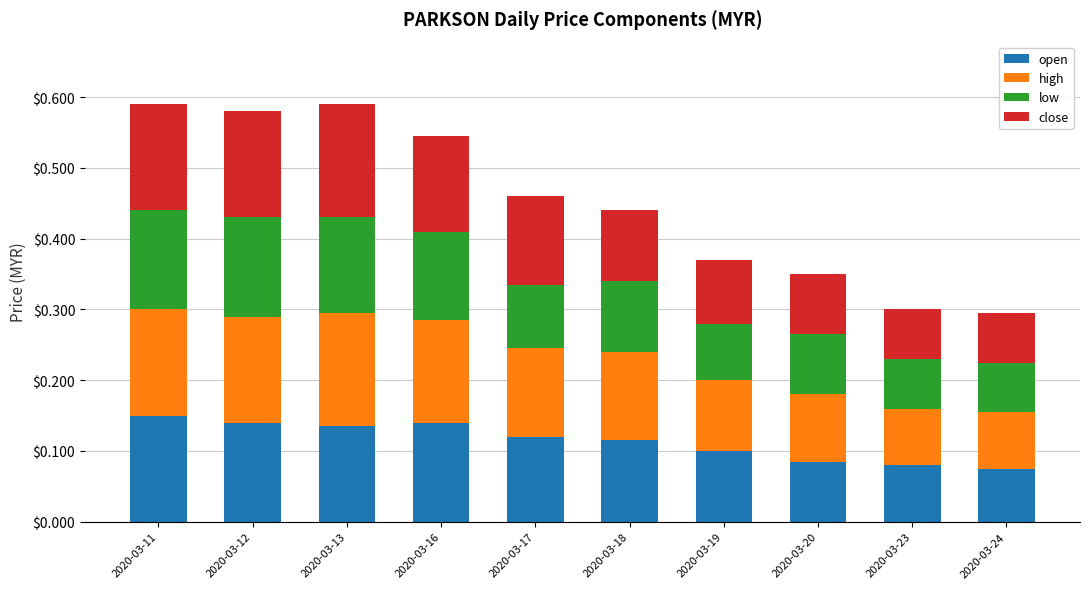

The open series shows 0.1 at 2020-03-23. True or false?

True